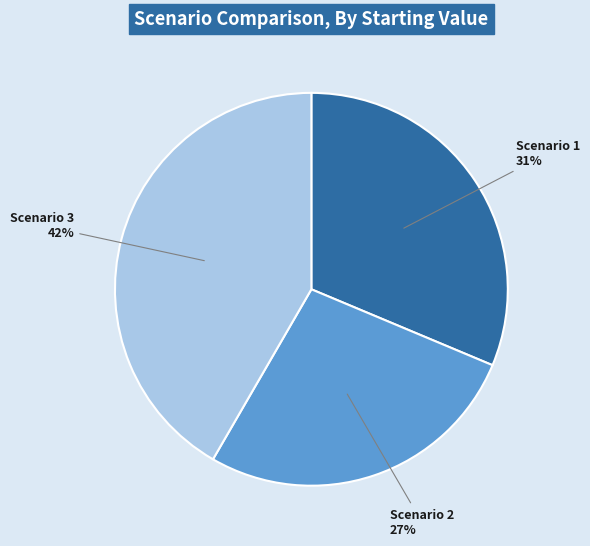

To the nearest percent, what is the difference between the largest and smallest slice percentages?

15%